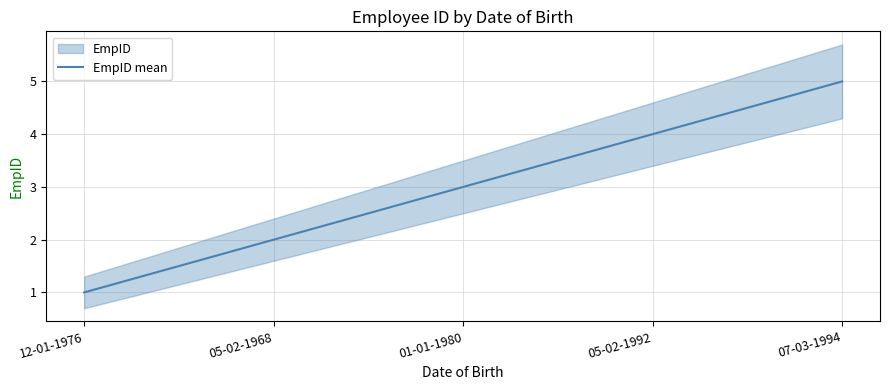

What is the label of the 3rd point from the right?

01-01-1980